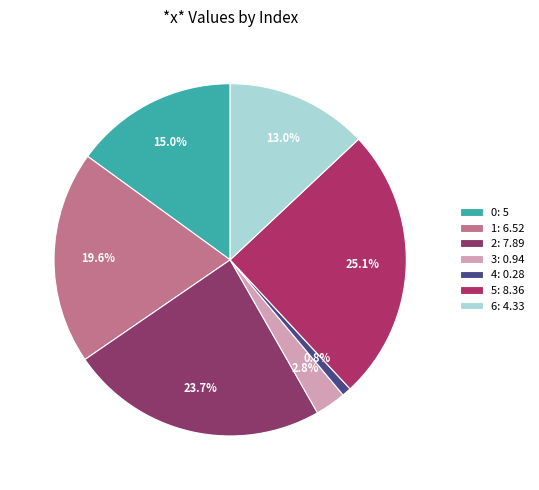

Is it true that 5 is 25% of the pie?

True